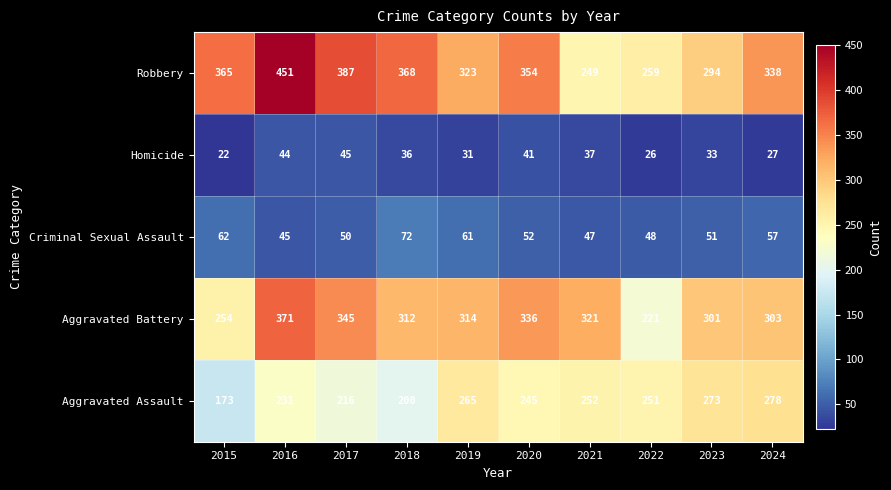

Which category has the lowest value across all series?

2015